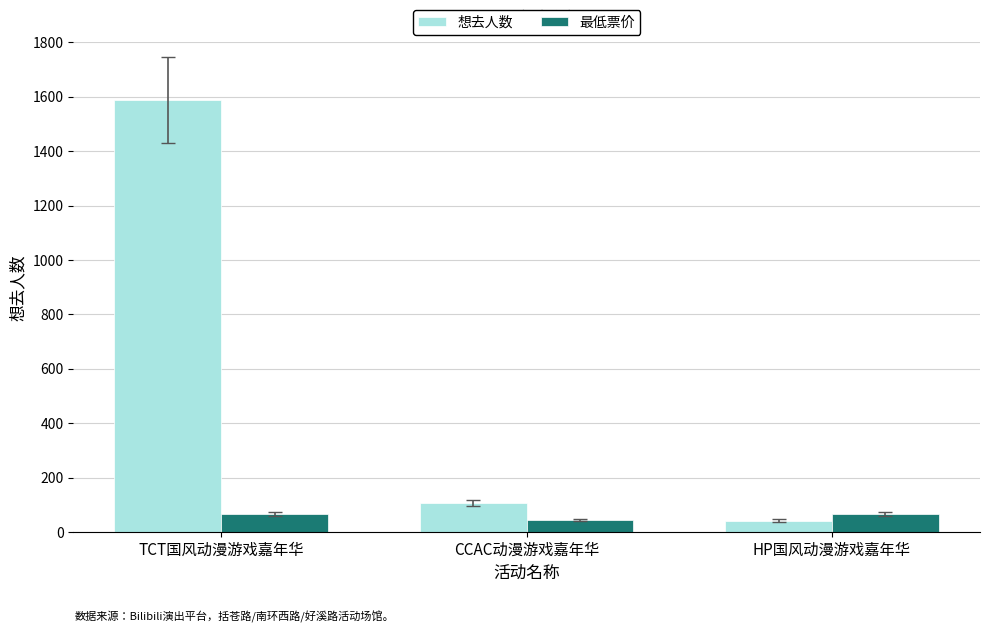

Which series has the largest total across all categories?

想去人数